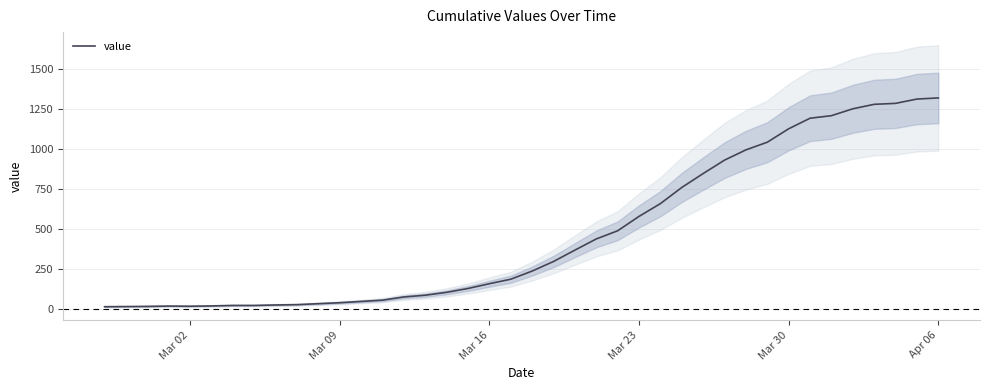

What is the minimum value shown in the chart?

13